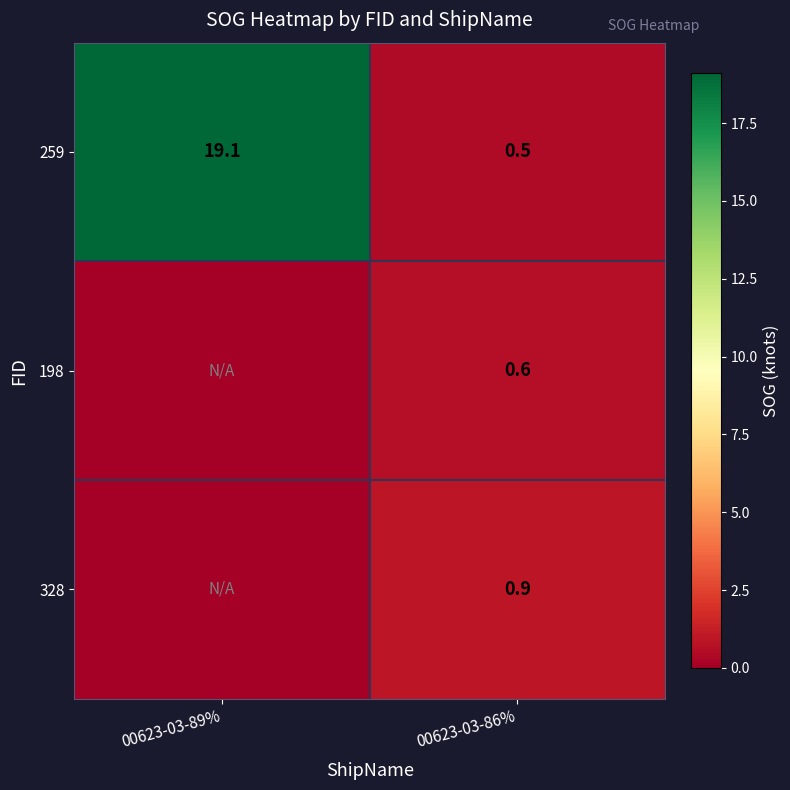

How many values in the 198 series exceed 0?

1